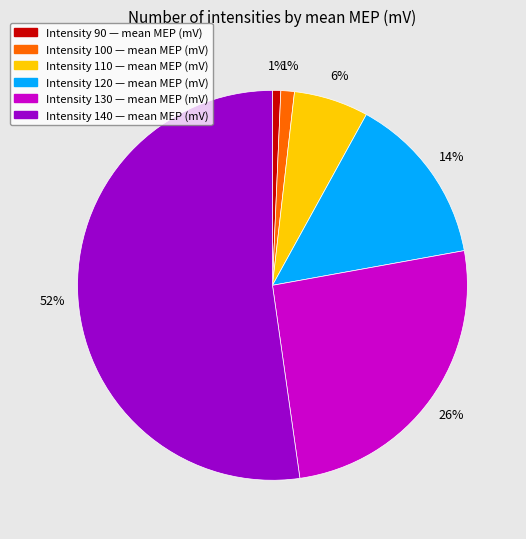

How many segments does this pie chart have?

6